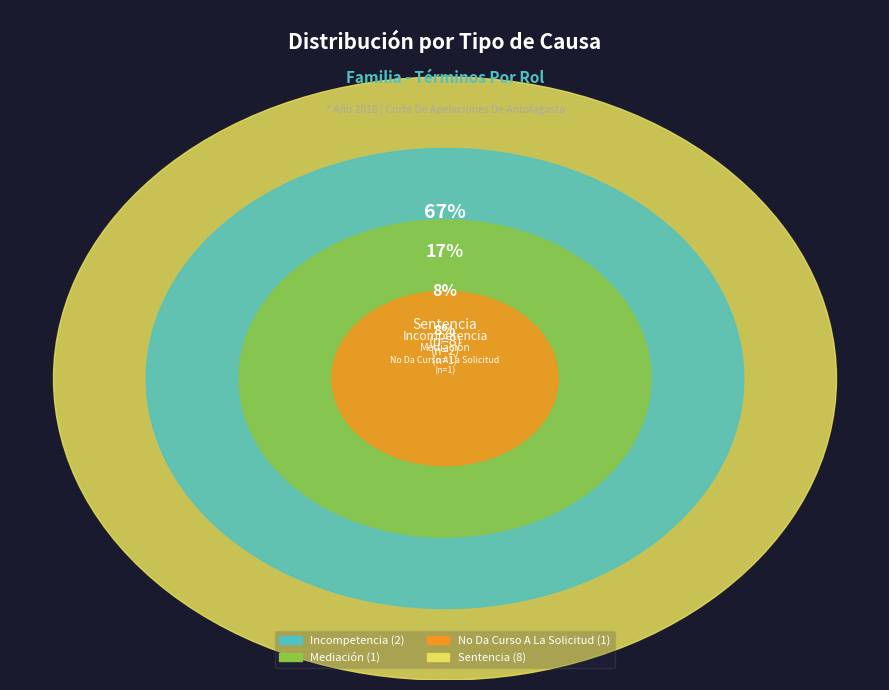

Does any single category account for the majority?

Yes